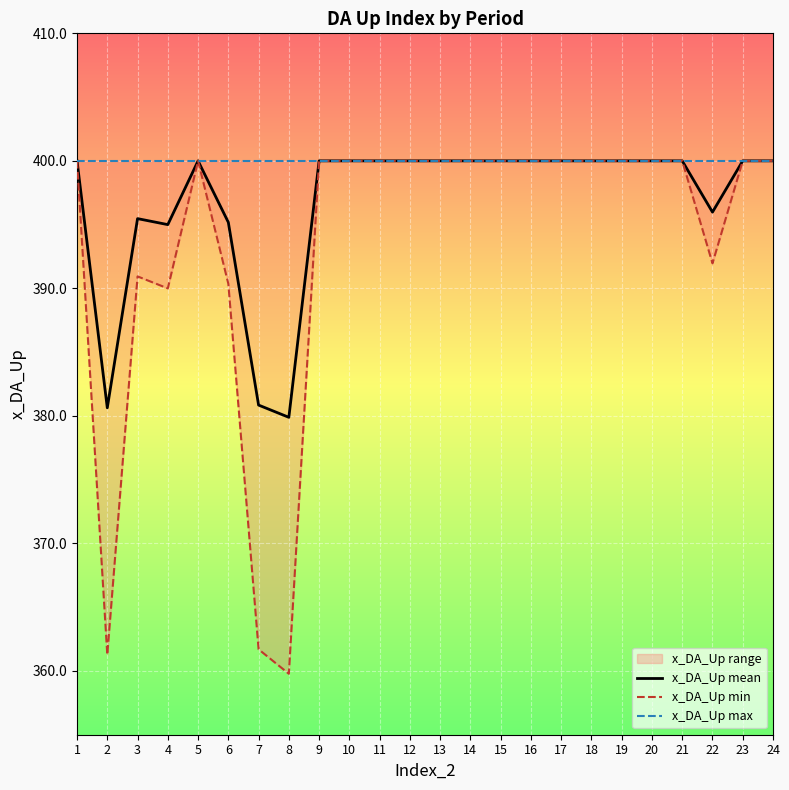

What is the highest value of the x_DA_Up min series?

400.0